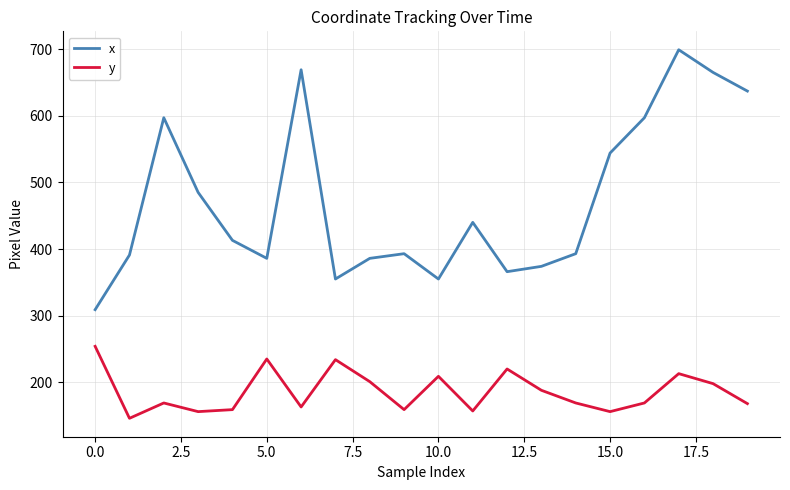

Which series has the largest range (max minus min)?

x